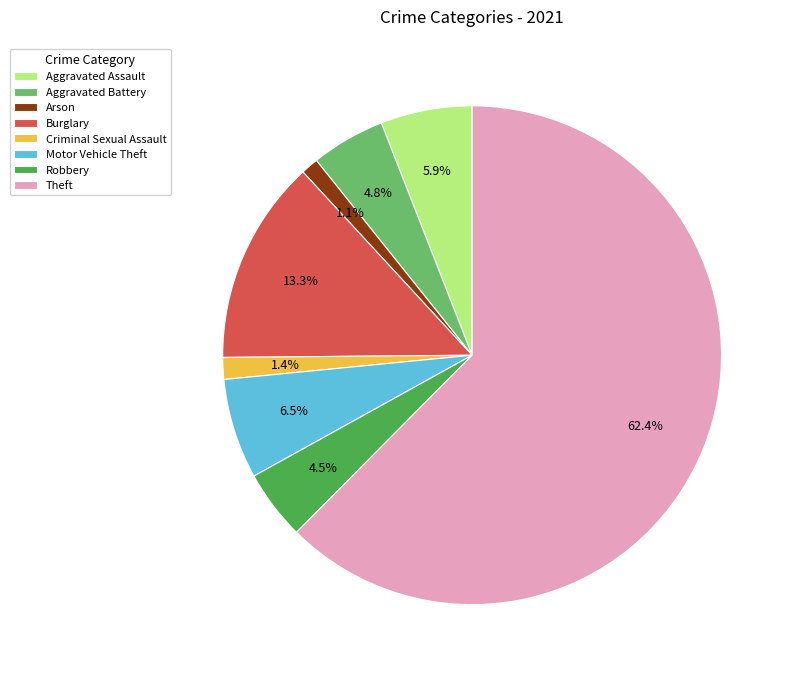

Count the number of slices in the pie.

8